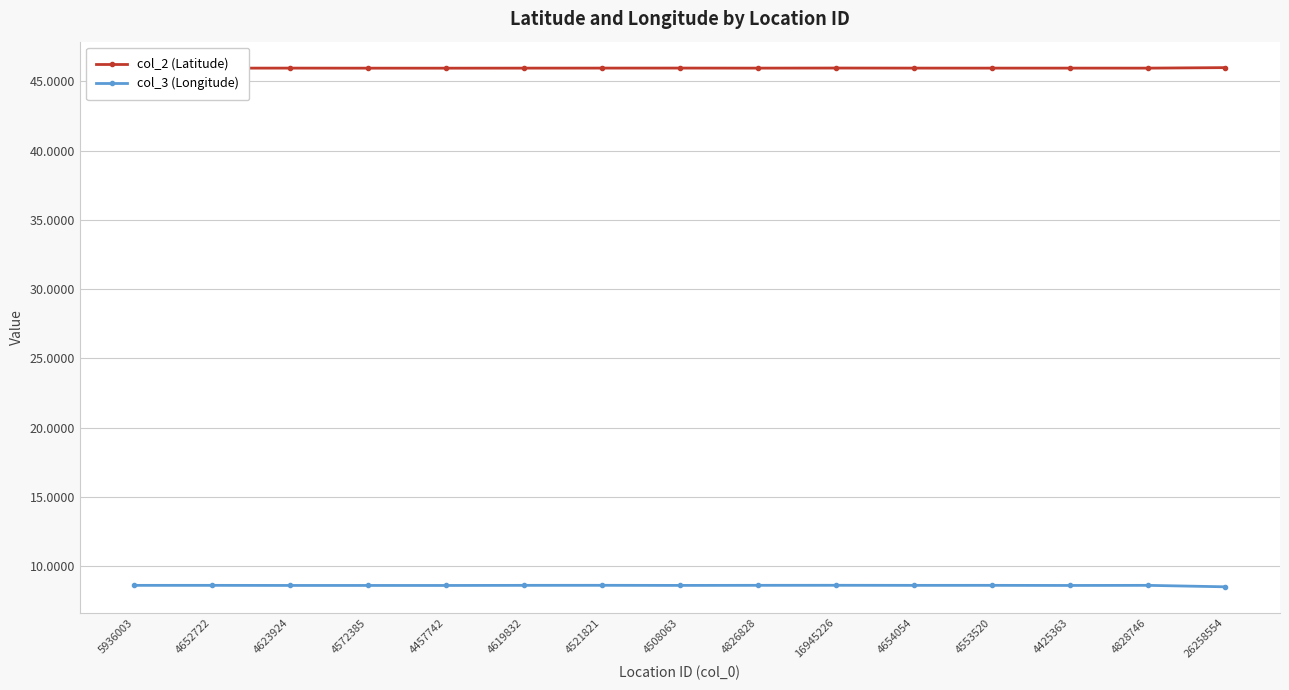

Rank the series at 4826828 from highest to lowest value.

col_2 (Latitude), col_3 (Longitude)